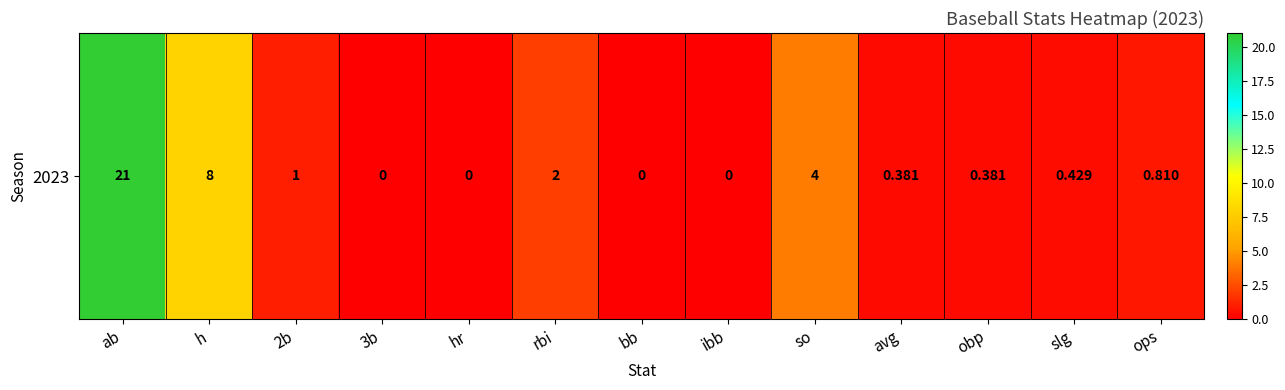

Rank the categories by value from highest to lowest.

ab, h, so, rbi, 2b, ops, slg, avg, obp, 3b, hr, bb, ibb